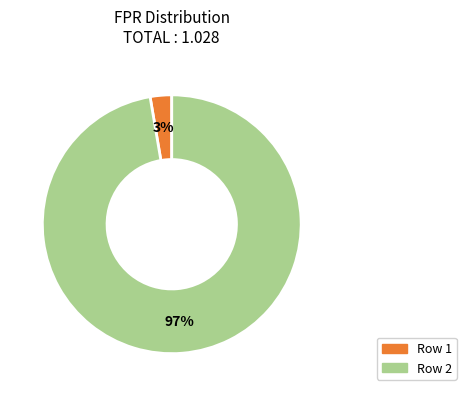

Is there a majority slice in this chart?

Yes